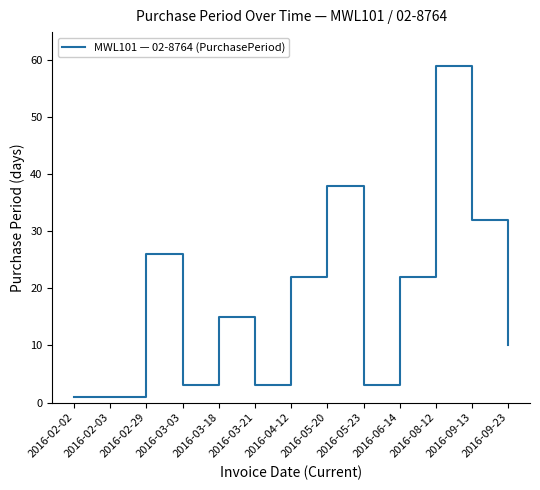

True or false: the data has more than 1 interior local peaks.

True